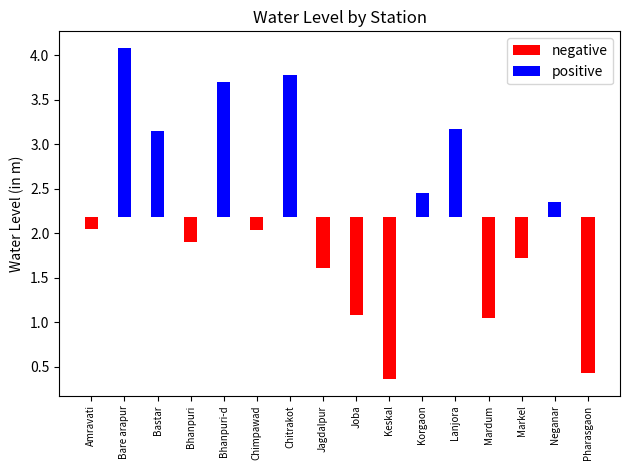

Reading right to left, transcribe all the data shown in this chart.

negative: Pharasgaon=-1.8	Neganar=0.0	Markel=-0.5	Mardum=-1.1	Lanjora=0.0	Korgaon=0.0	Keskal=-1.8	Joba=-1.1	Jagdalpur=-0.6	Chitrakot=0.0	Chimpawad=-0.1	Bhanpuri-d=0.0	Bhanpuri=-0.3	Bastar=0.0	Bare arapur=0.0	Amravati=-0.1
positive: Pharasgaon=0.0	Neganar=0.2	Markel=0.0	Mardum=0.0	Lanjora=1.0	Korgaon=0.3	Keskal=0.0	Joba=0.0	Jagdalpur=0.0	Chitrakot=1.6	Chimpawad=0.0	Bhanpuri-d=1.5	Bhanpuri=0.0	Bastar=1.0	Bare arapur=1.9	Amravati=0.0